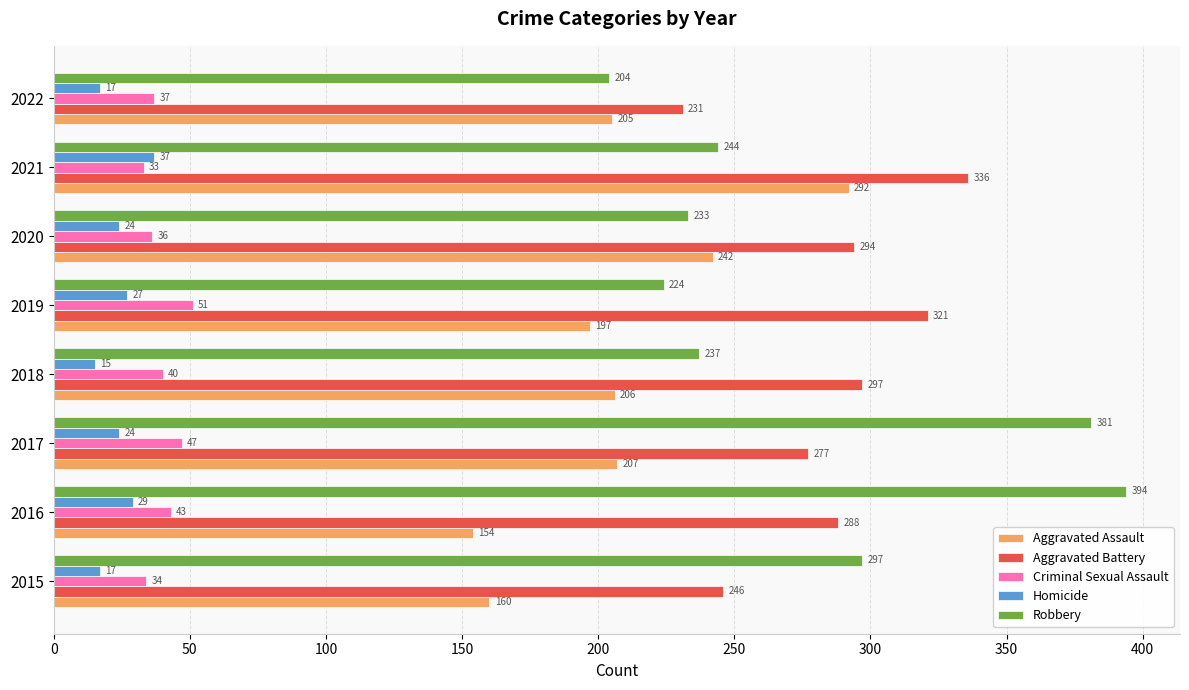

What is the spread (max minus min) of values at 2019?

294